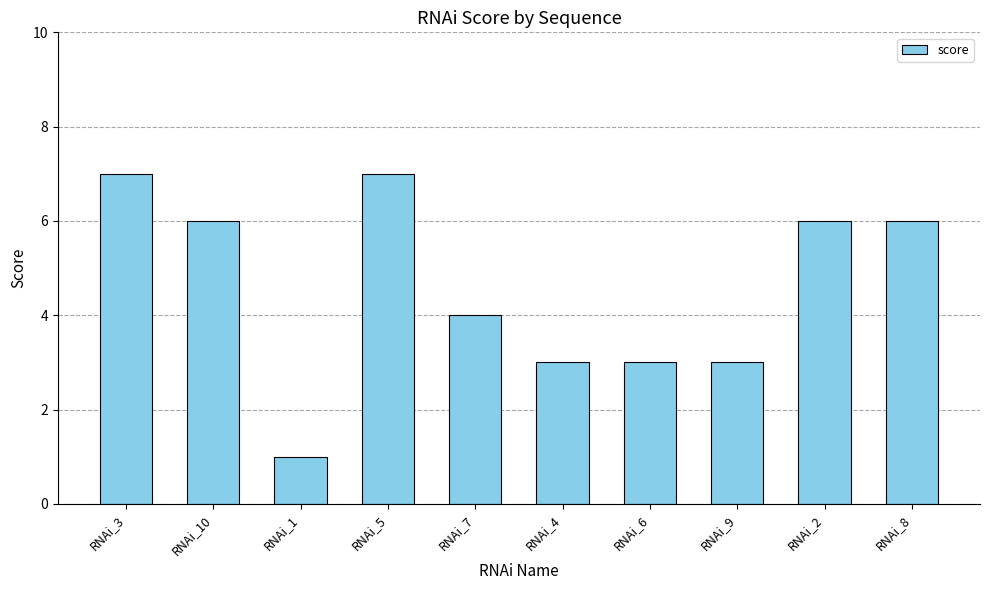

Are the bars grouped side by side (vs. stacked)?

No